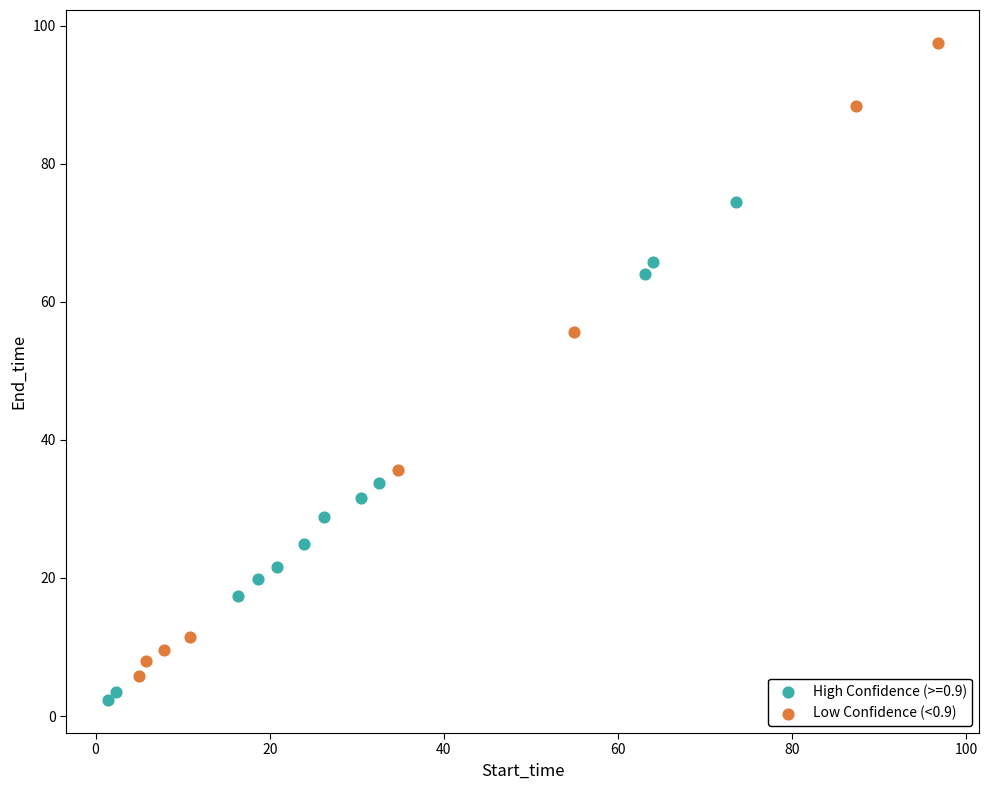

Which series has the widest spread of Y values?

Low Confidence (<0.9)